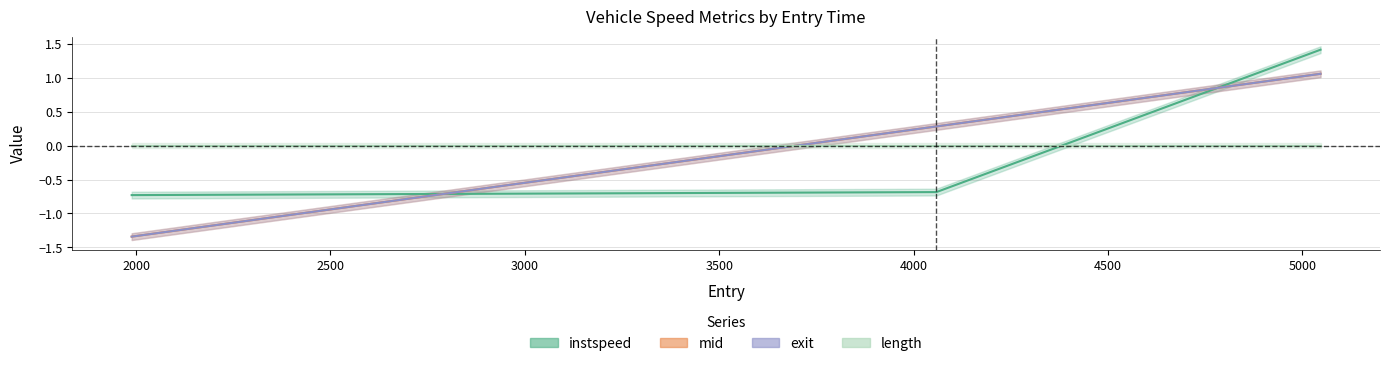

The mid series shows -1.3 at 1988.472741917218. True or false?

True